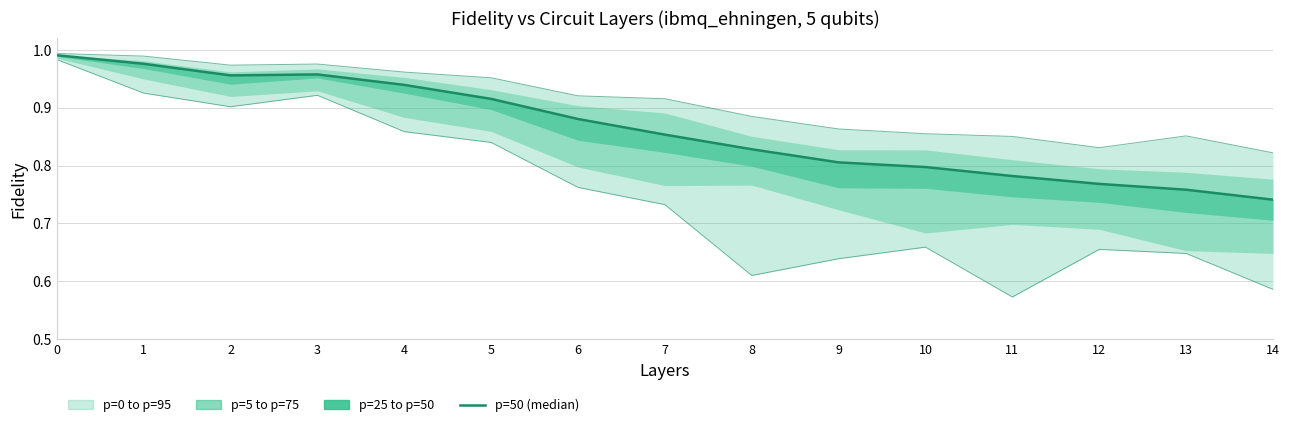

What is the difference between the maximum and minimum values in the p=0 series?

0.4